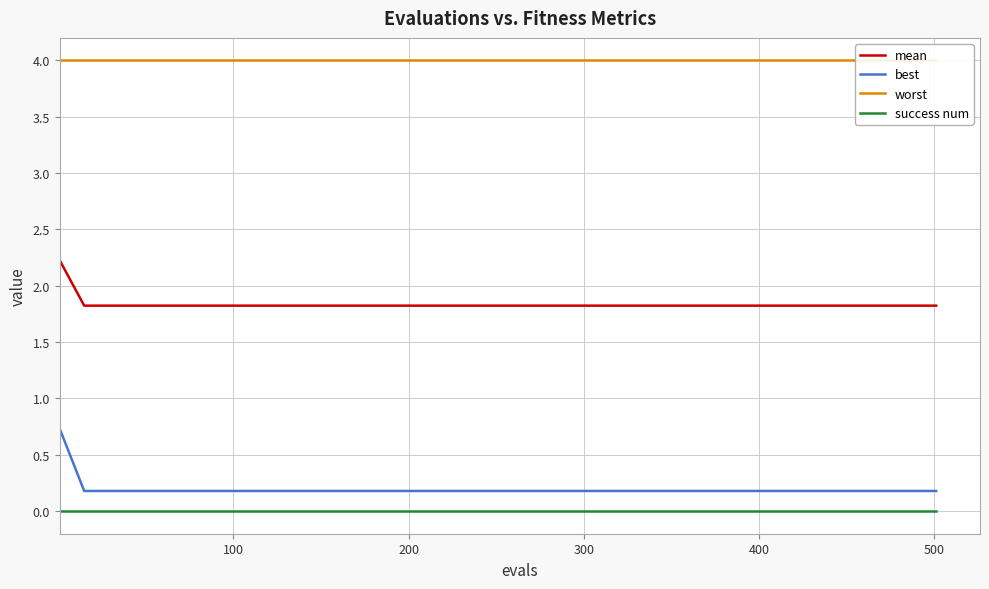

What is the value of the mean point at the 10th from the left?

1.8